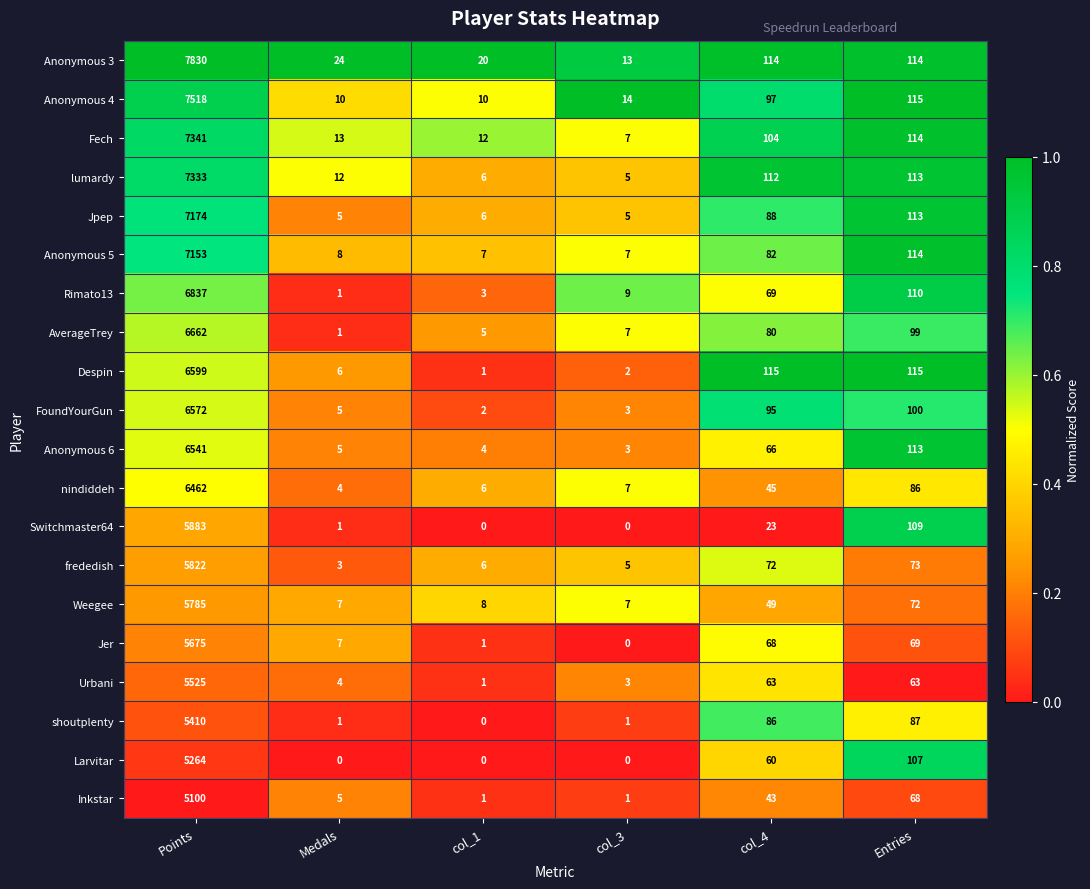

Between Points and col_4, which series saw the biggest shift?

Anonymous 3